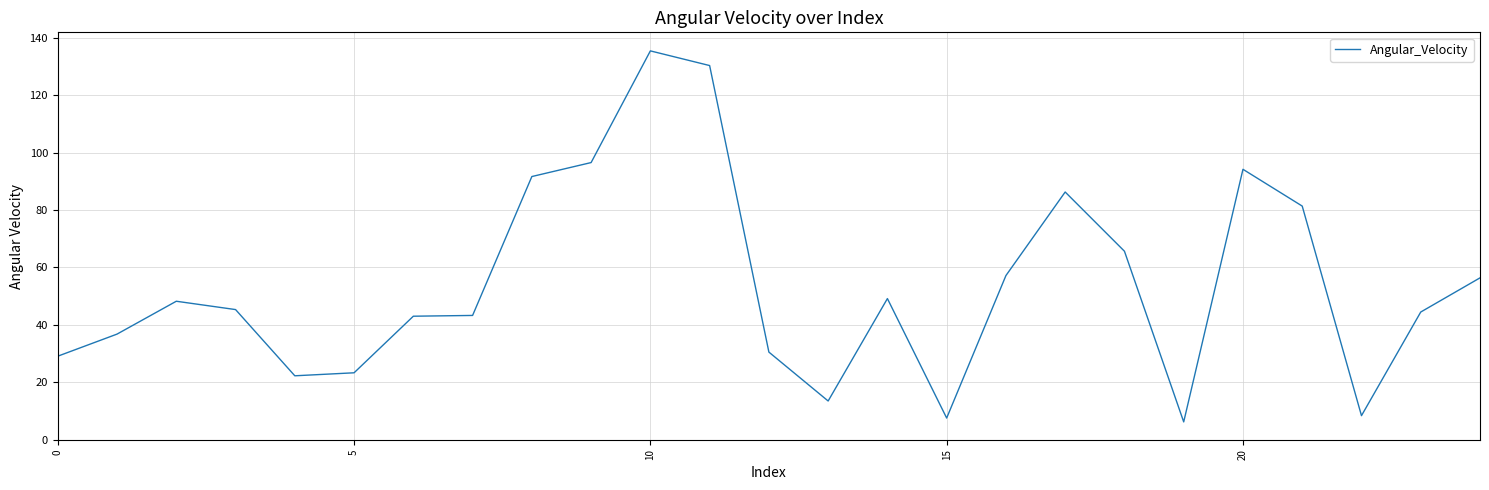

What is the difference between the maximum and minimum values?

129.2